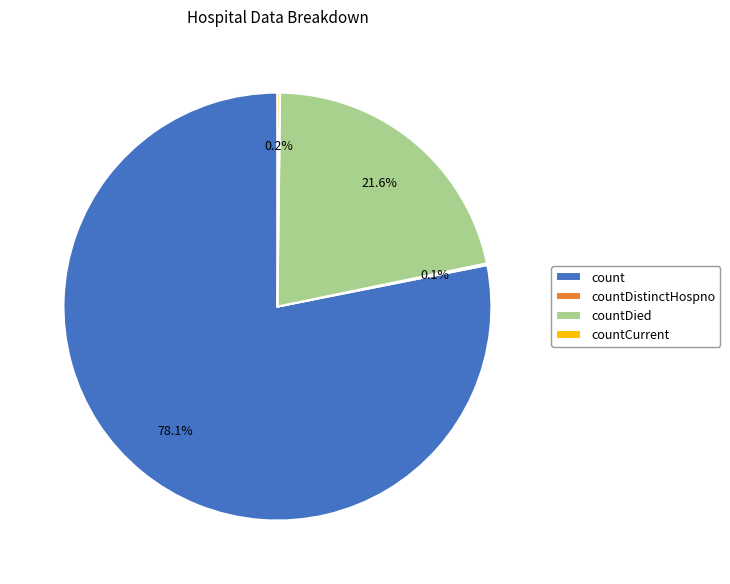

What is the total percentage of countDied and count?

99.7%